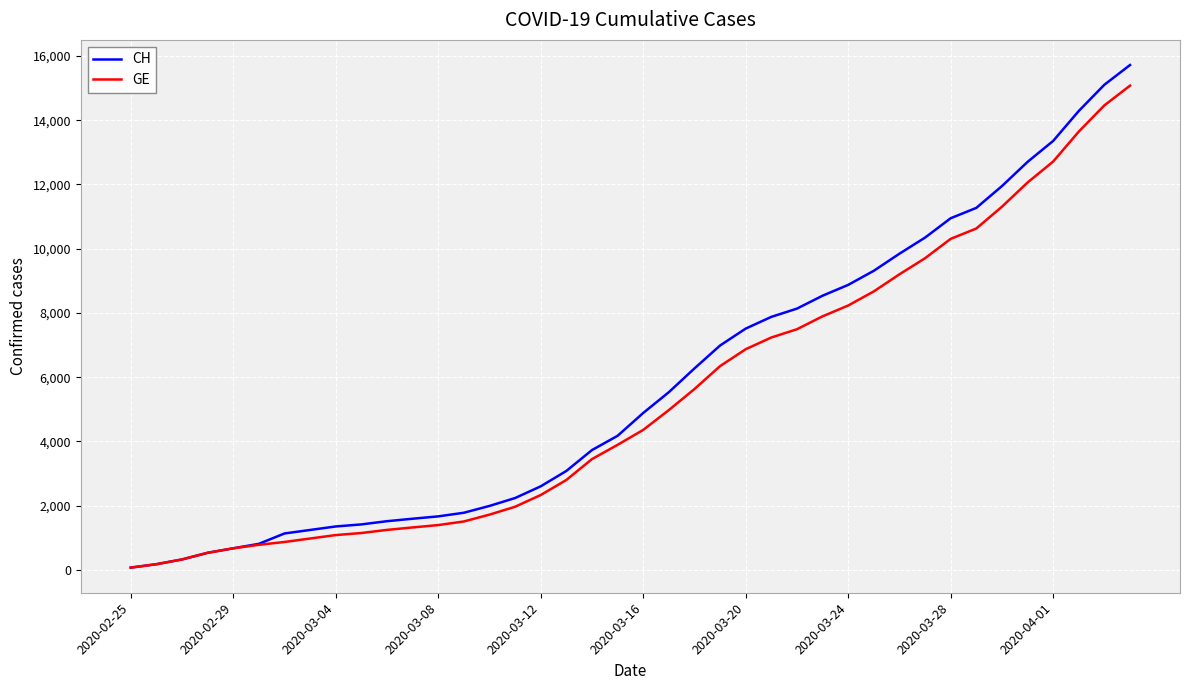

Which series has the largest range (max minus min)?

CH